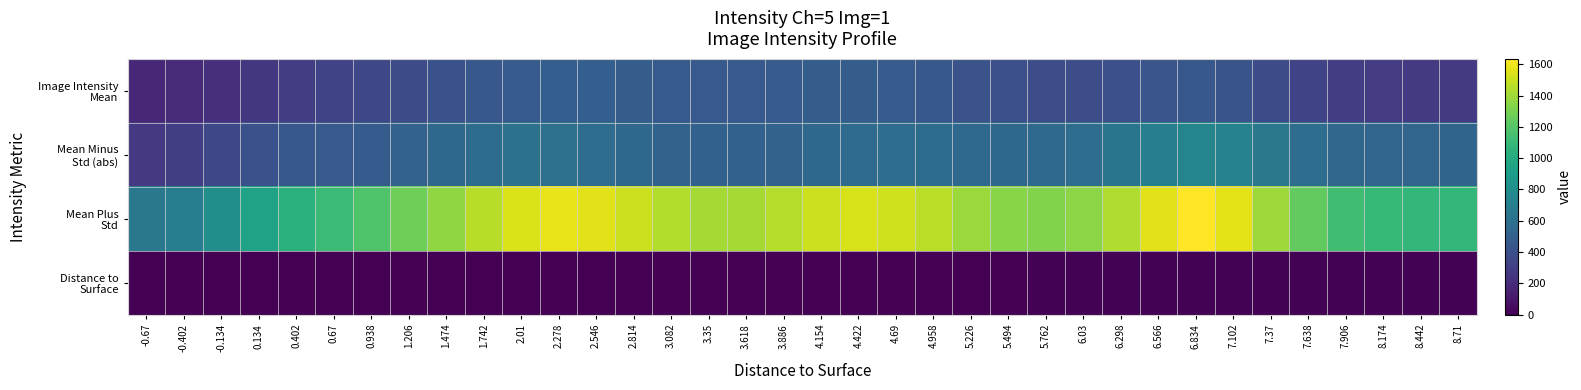

Which category has the highest value across all series?

6.834